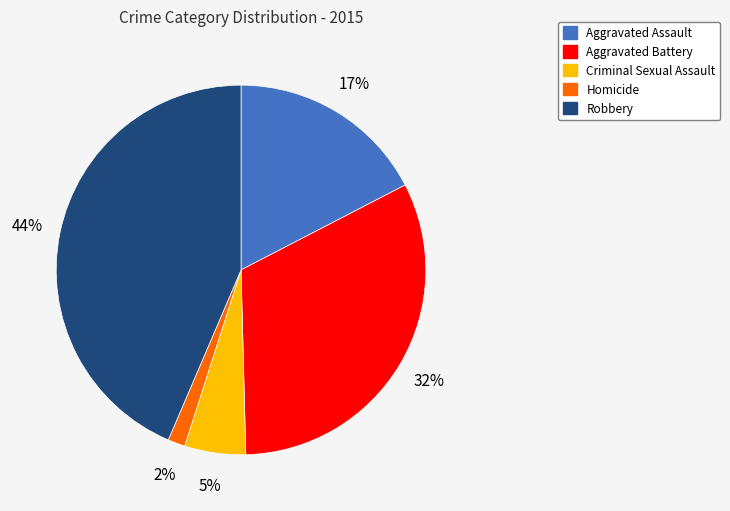

Which slice is the smallest?

Homicide